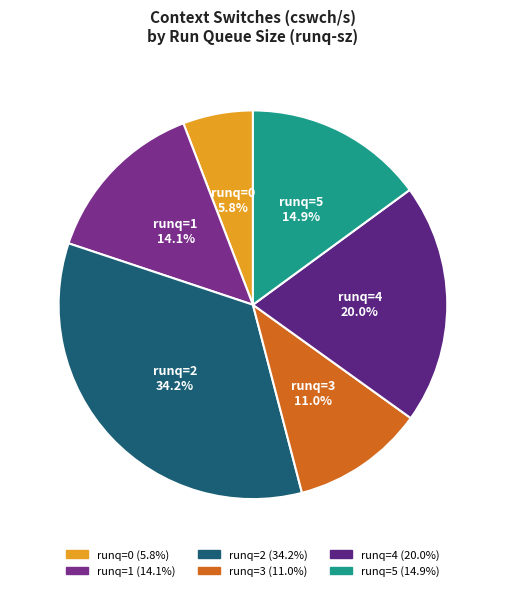

What is the ratio of the value at runq=3 to the value at runq=2?

0.3